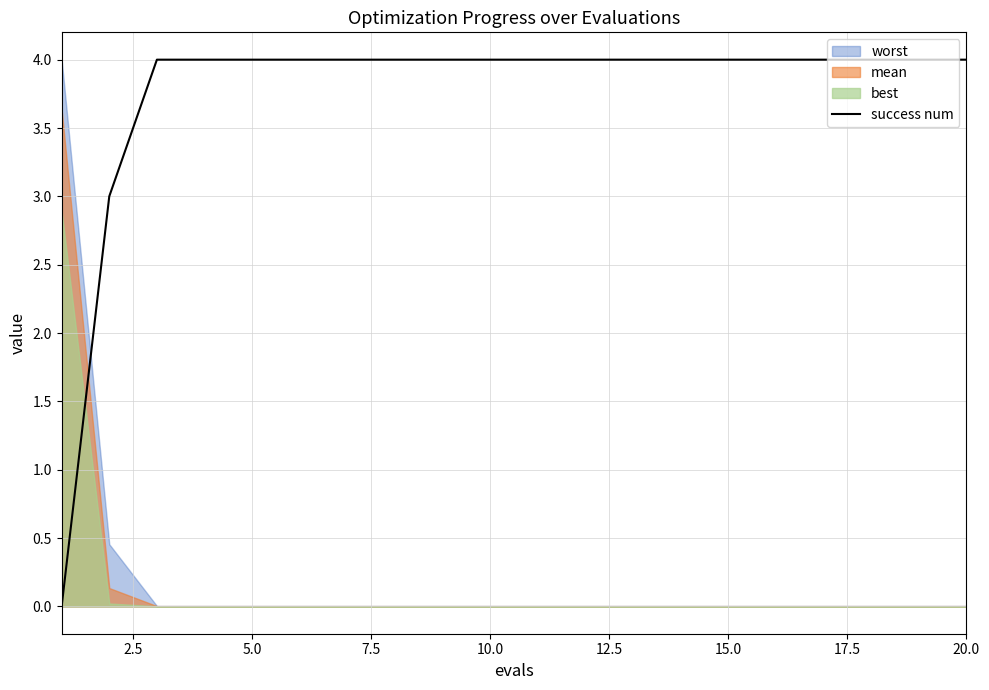

How many data points are less than 4?

2